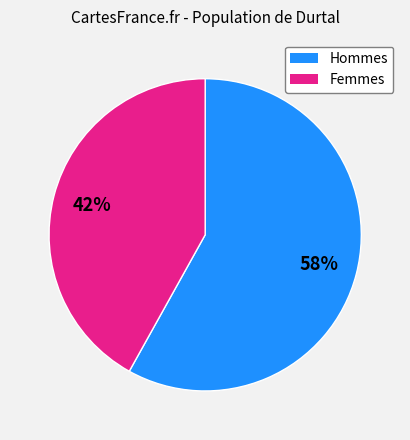

To the nearest percent, what is the difference between the largest and smallest slice percentages?

16%